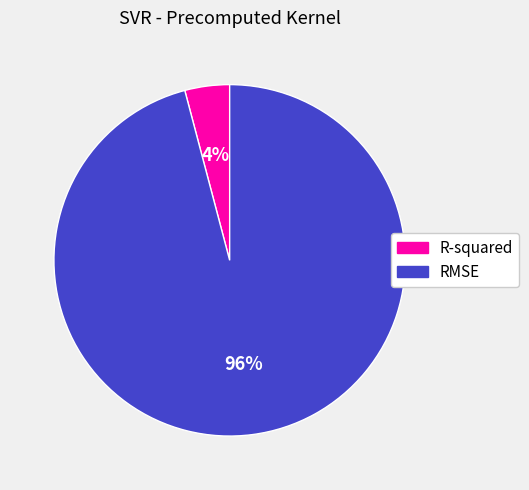

To the nearest percent, what is the difference between the RMSE and R-squared slice percentages?

92%